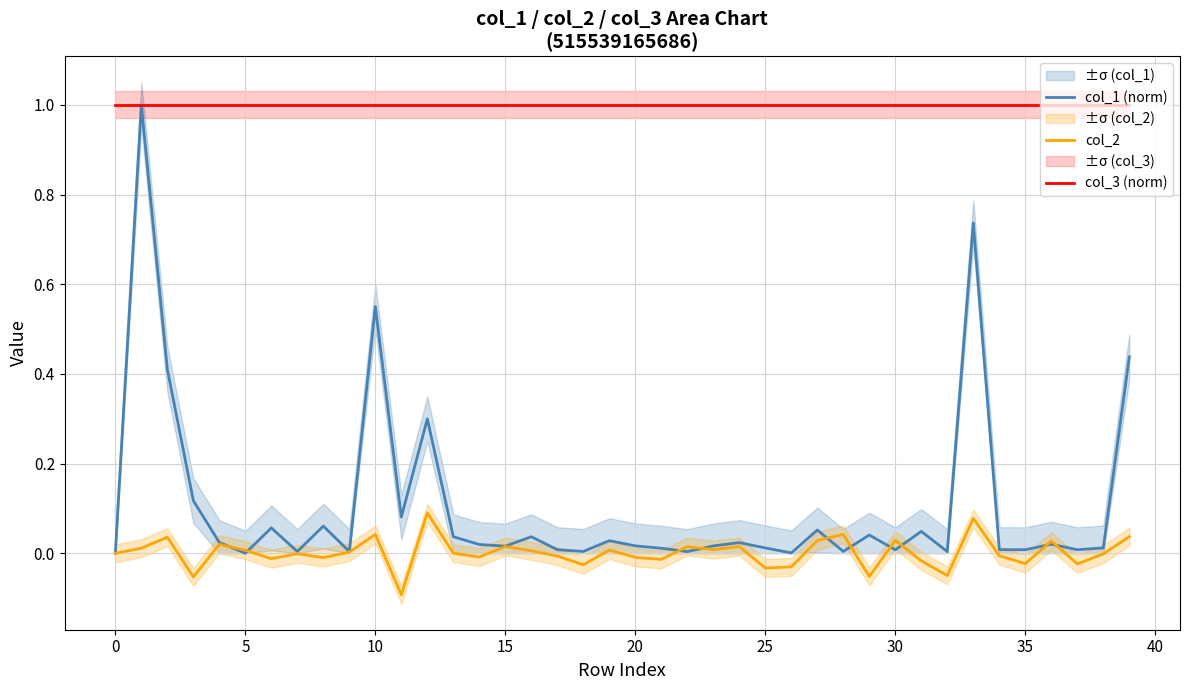

In col_1 (norm), how many points are higher than both neighbors (excluding endpoints)?

13